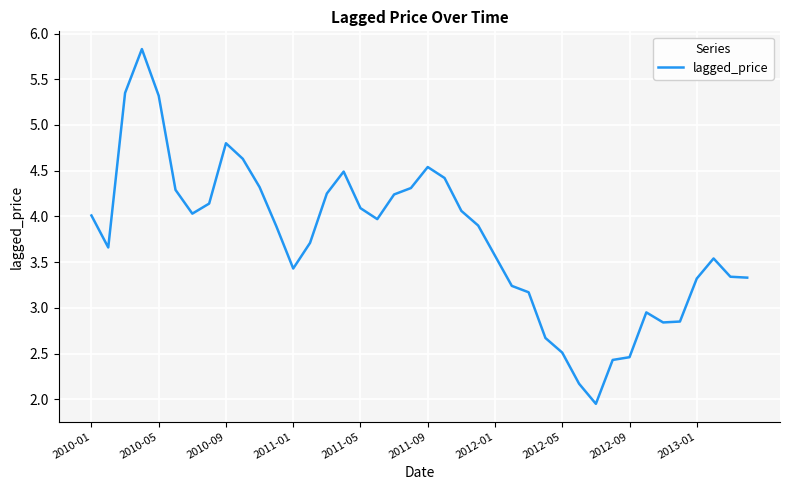

What is the maximum value shown in the chart?

5.8